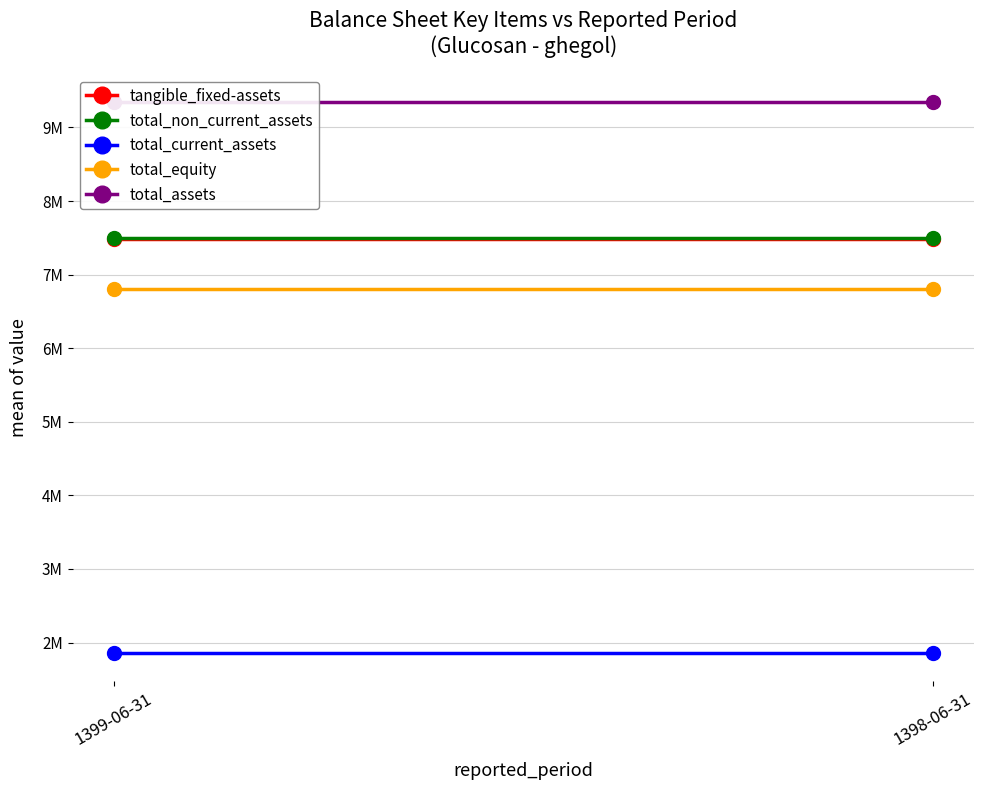

Is this an area chart (filled region under the line)?

No